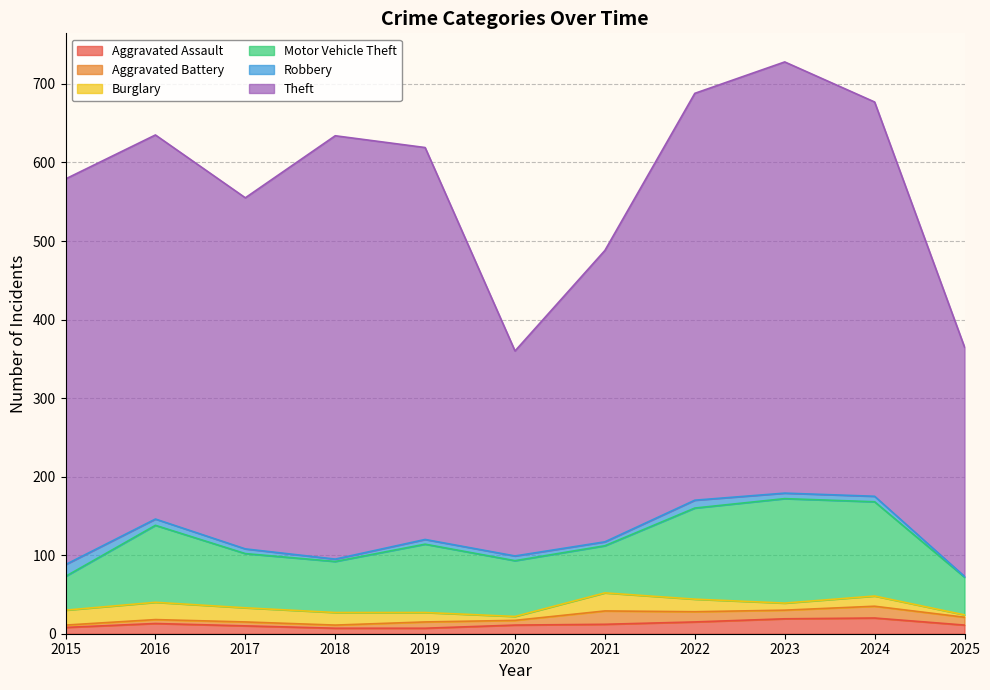

True or false: Theft has a value of 502 at 2024.

True